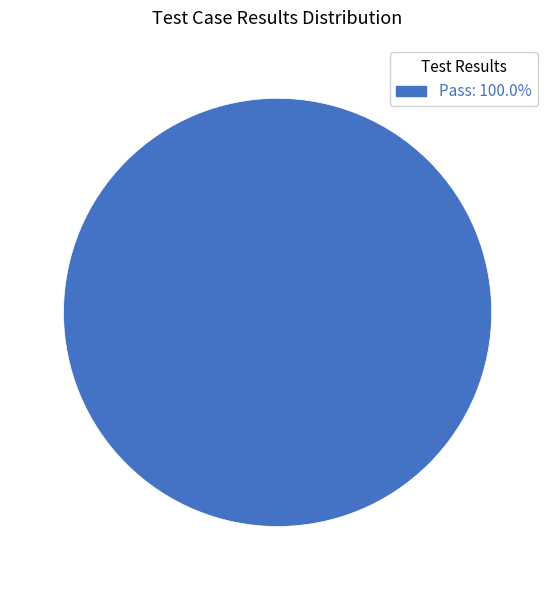

Does Pass: 100.0% account for over 50% of the chart?

Yes